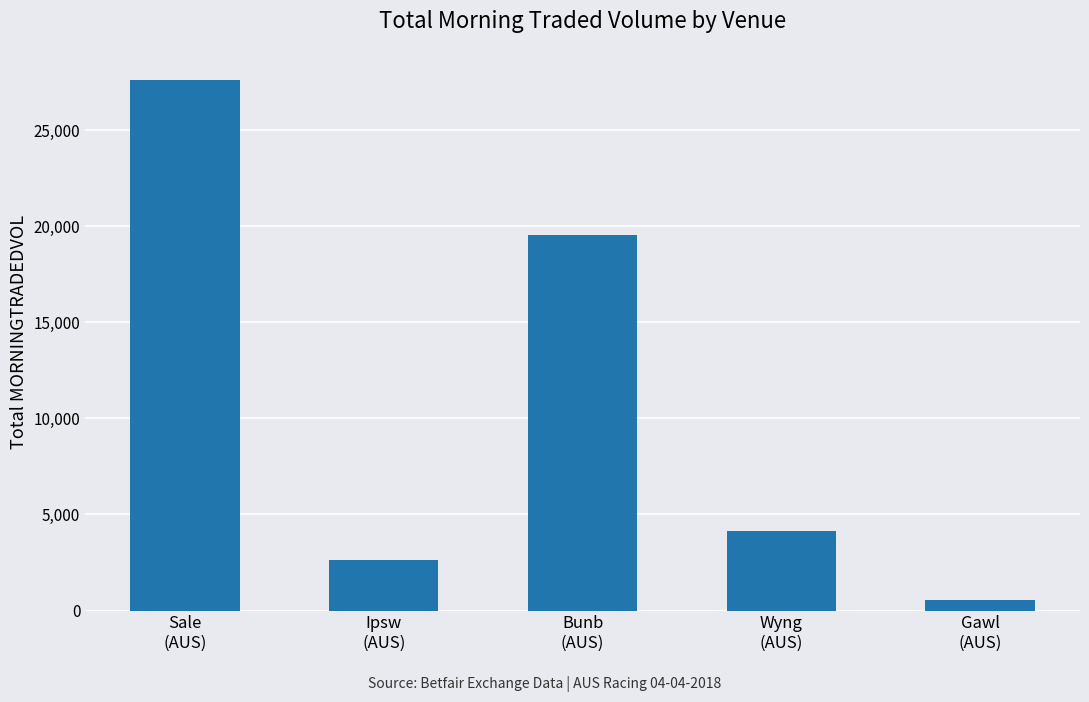

Rank the categories by value from lowest to highest.

Gawl
(AUS), Ipsw
(AUS), Wyng
(AUS), Bunb
(AUS), Sale
(AUS)